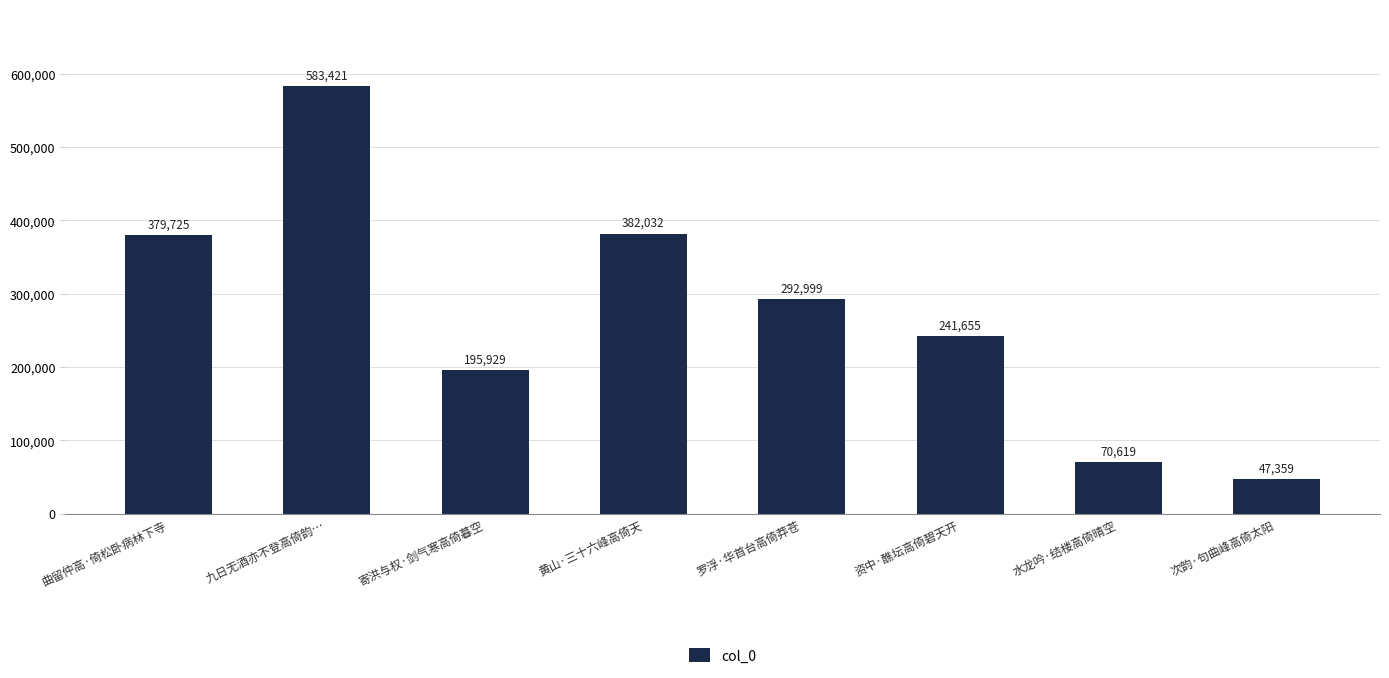

What is the average value?

274217